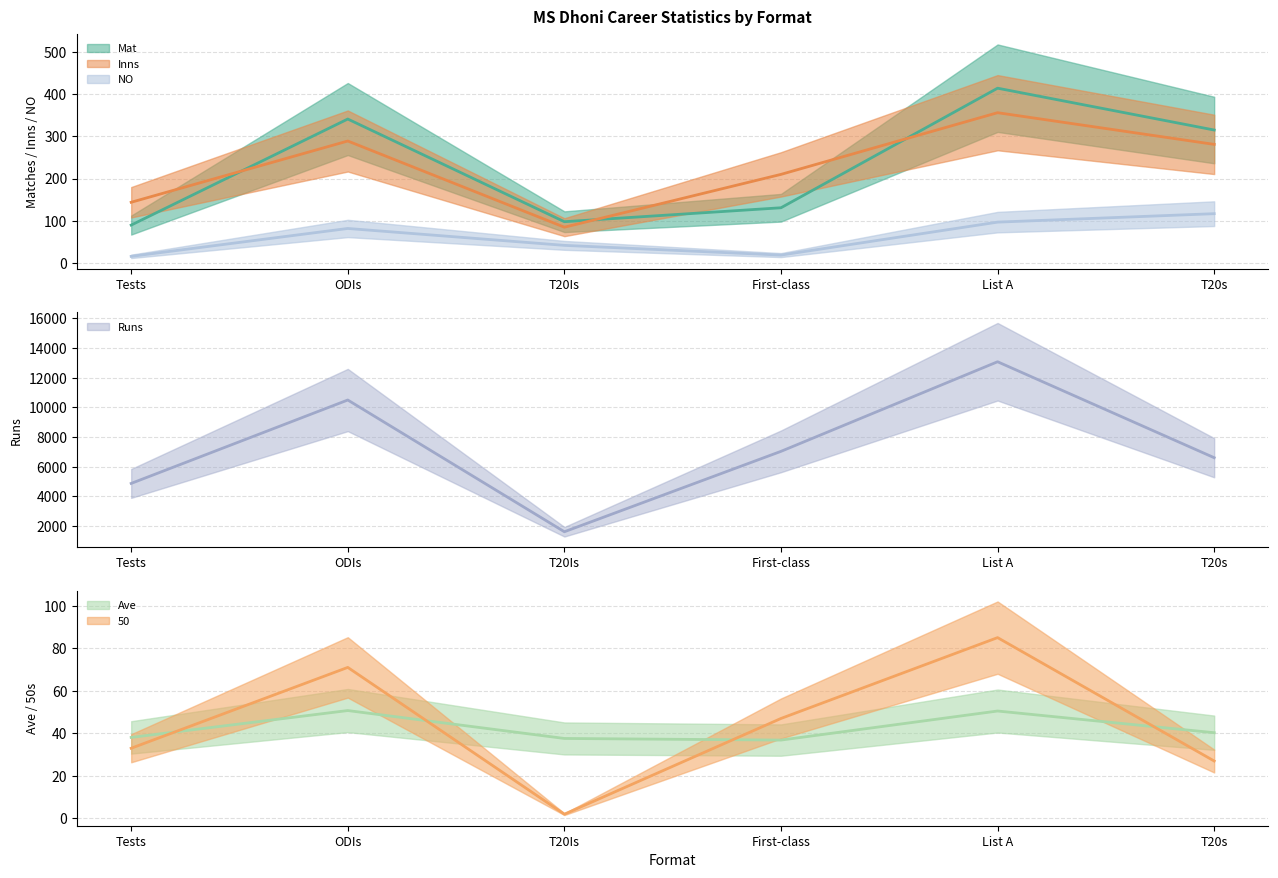

What are all the series names shown in the legend?

Mat, Inns, Runs, Ave, 50, NO